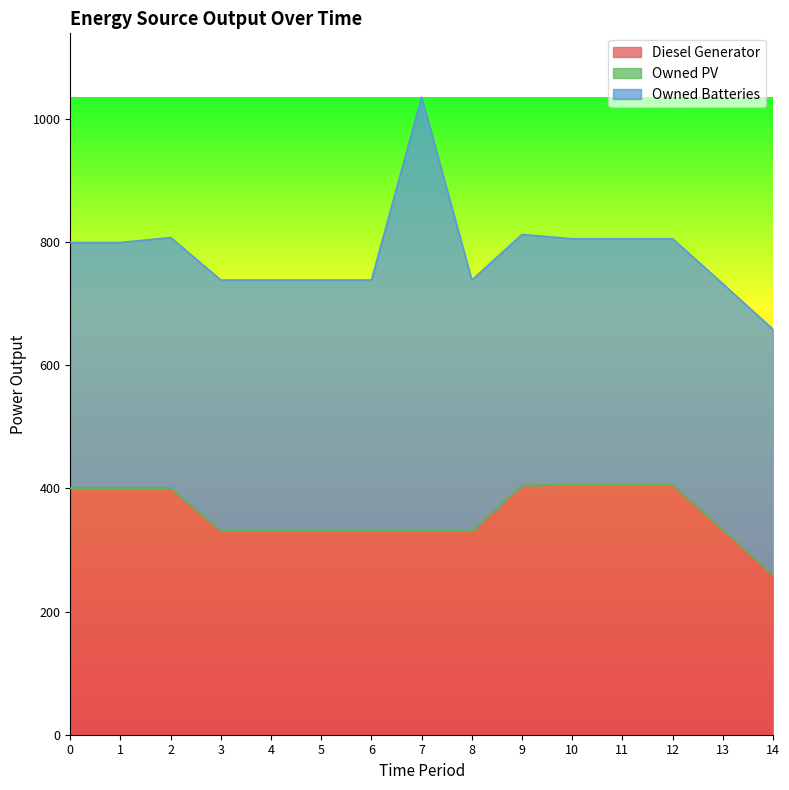

Does the chart display data point markers on the line(s)?

No